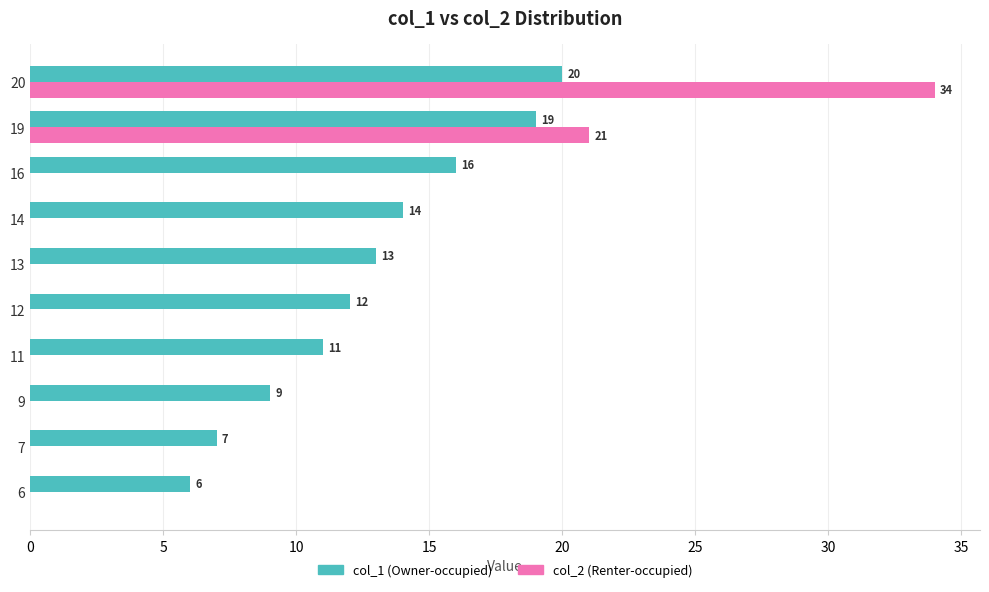

The col_2 (Renter-occupied) series shows 50 at 20. True or false?

False